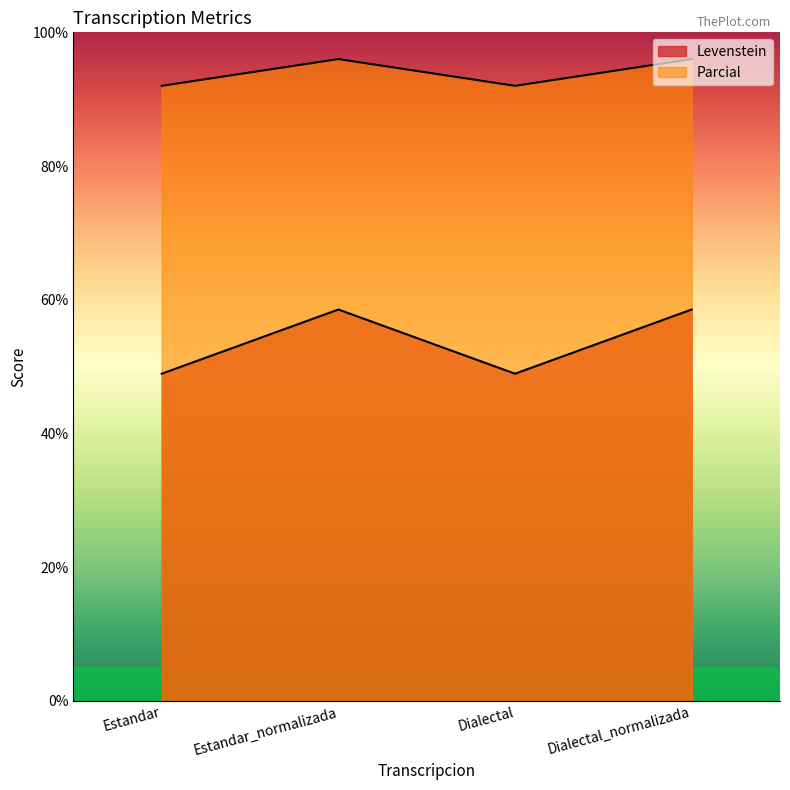

True or false: Levenstein and Parcial intersect in this chart.

False